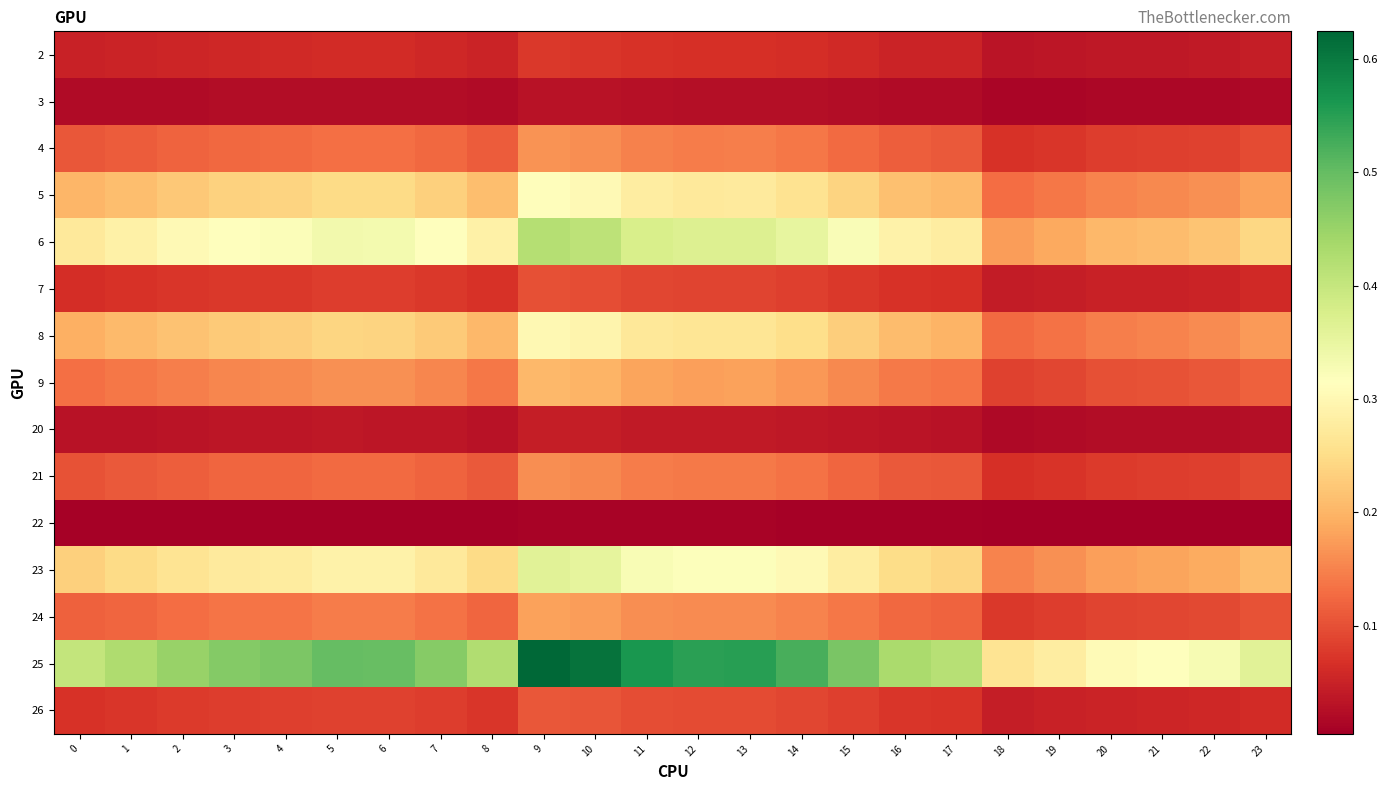

Which category has the lowest value across all series?

18